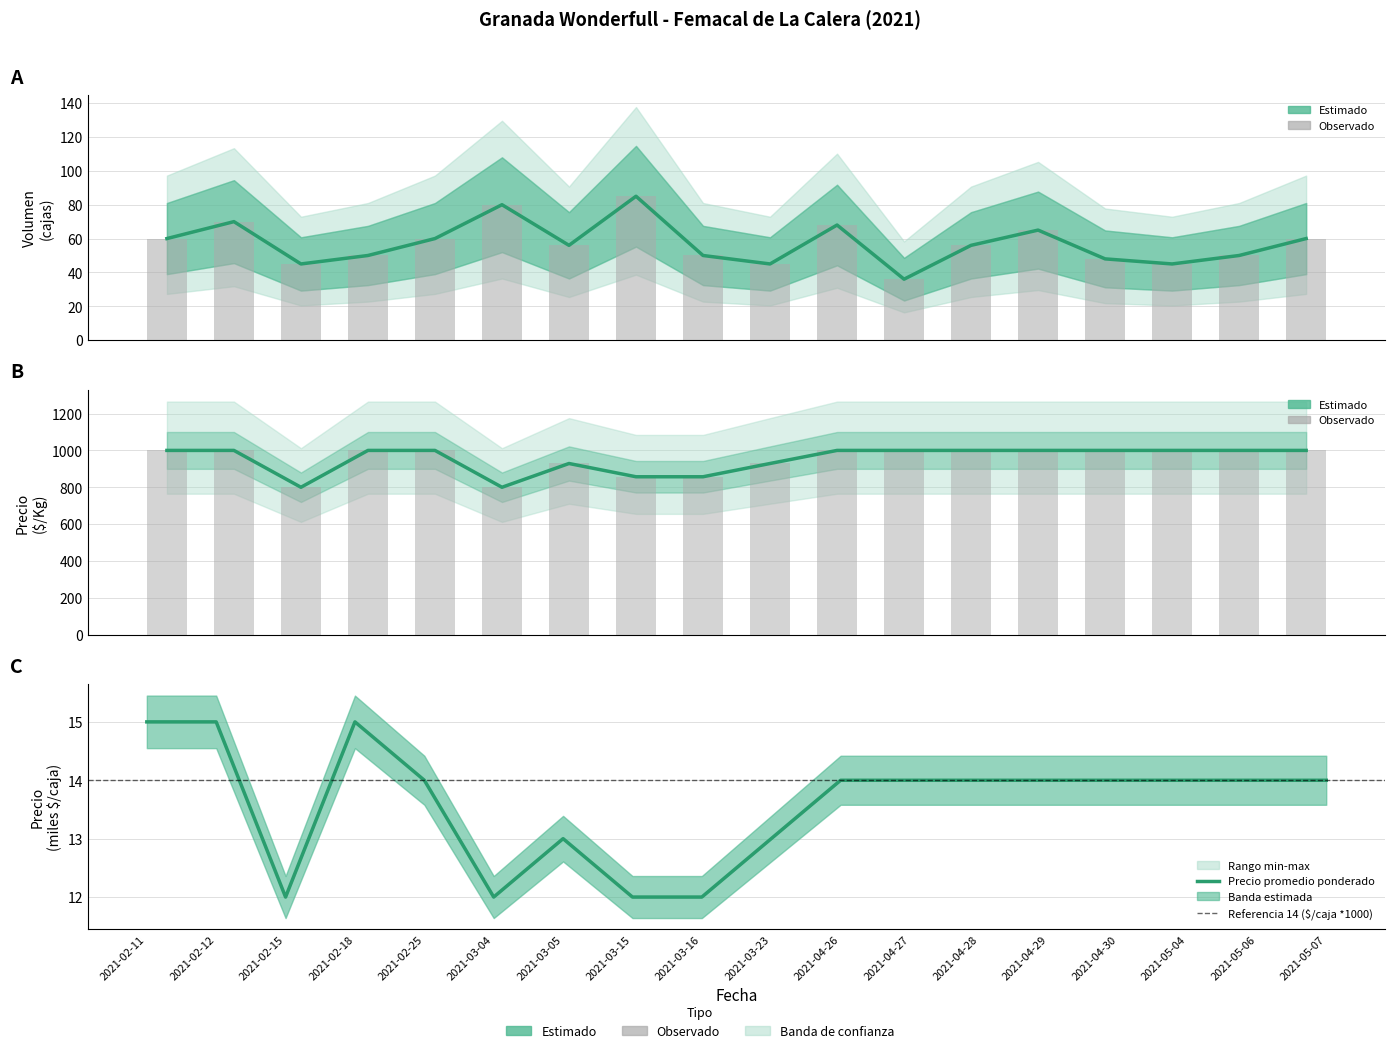

The Precio minimo series shows 12 at 2021-03-04. True or false?

True